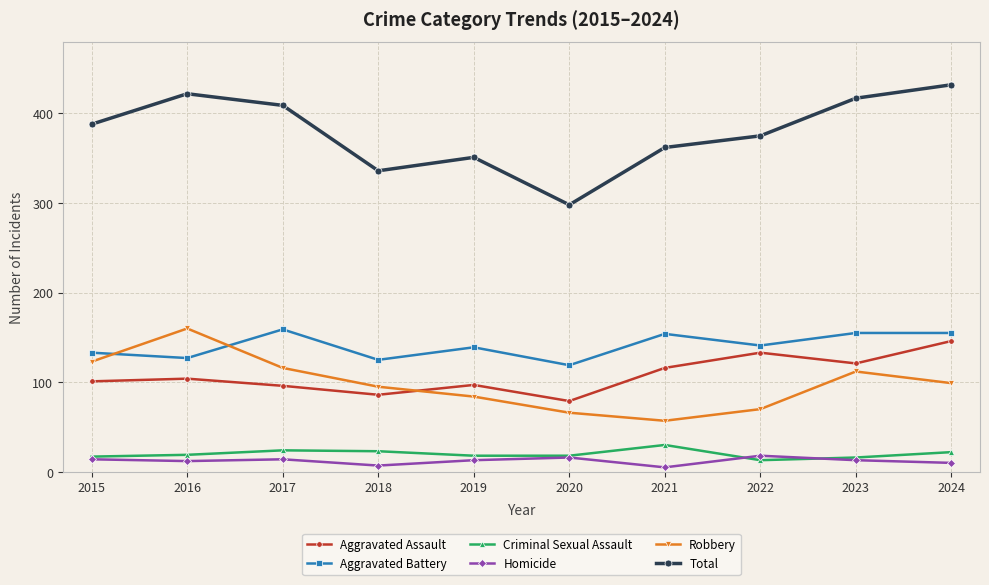

The Aggravated Battery series shows 81 at 2016. True or false?

False